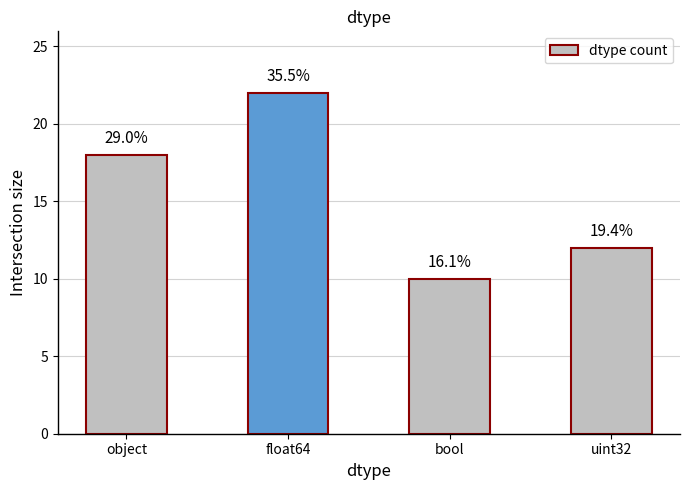

Does the chart contain any negative values?

No